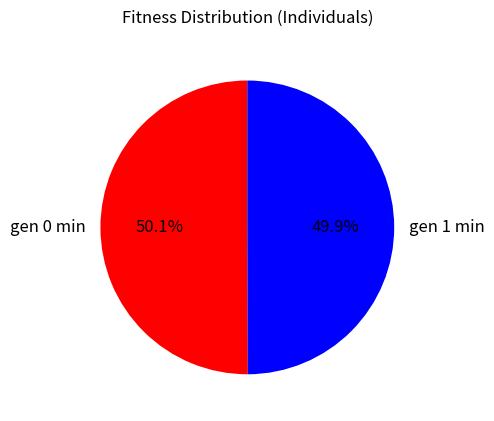

What is the total percentage of gen 1 min and gen 0 min?

100.0%